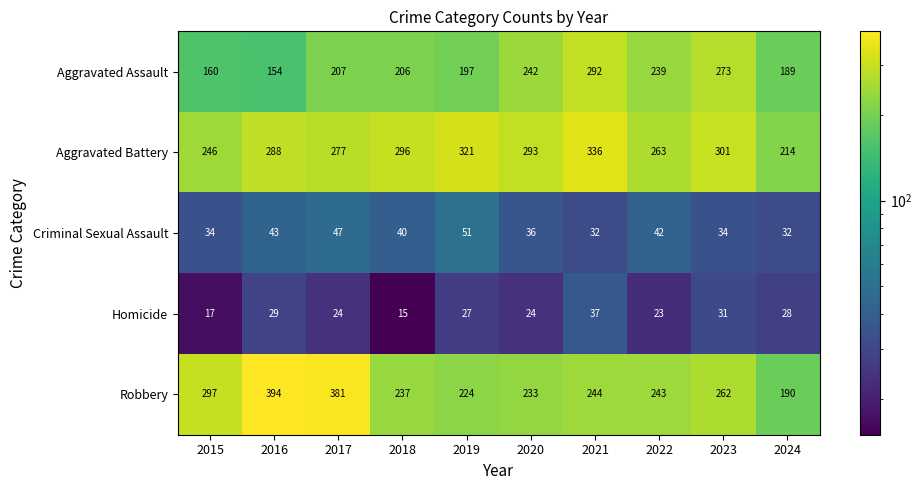

Is it true that Aggravated Battery equals 503 at 2020?

False